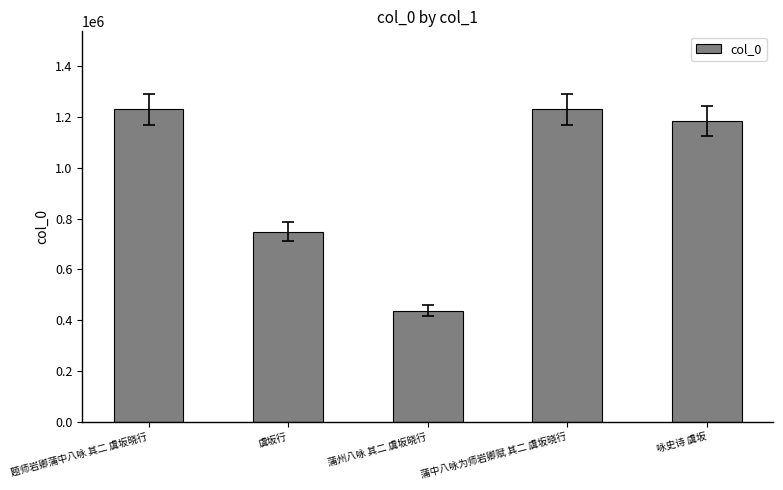

What is the change in value from 蒲州八咏 其二 虞坂晓行 to 蒲中八咏为师岩卿赋 其二 虞坂晓行?

+793574